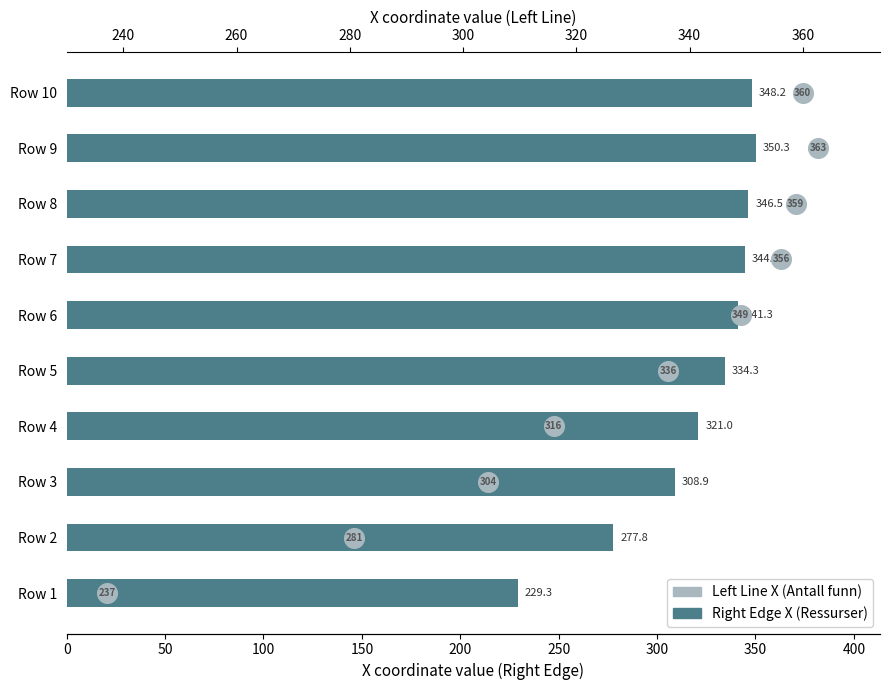

What are all the series names shown in the legend?

Right Edge X (Ressurser), Left Line X (Antall funn)